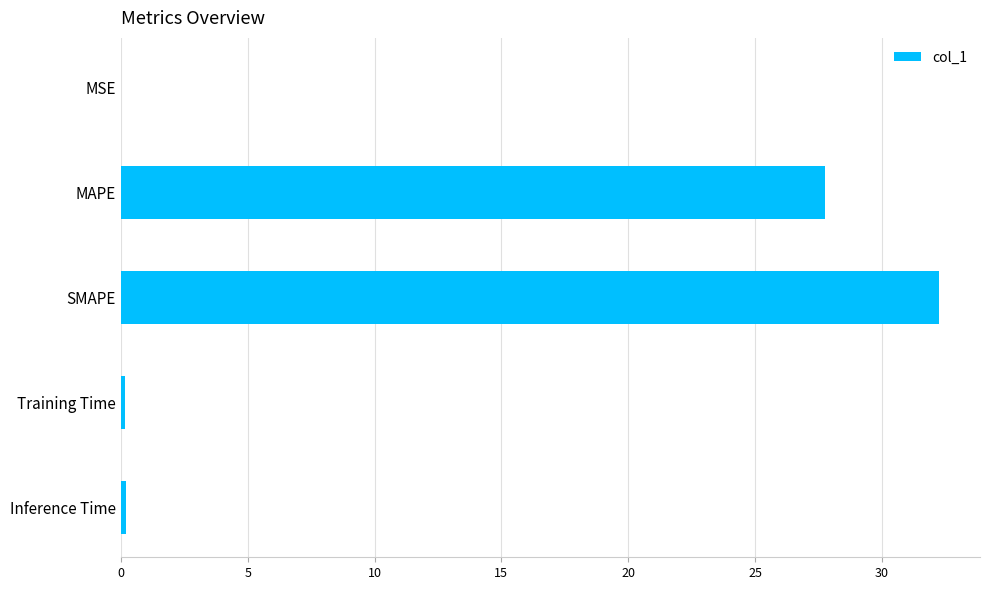

True or false: the data shows 27.8 at MAPE.

True